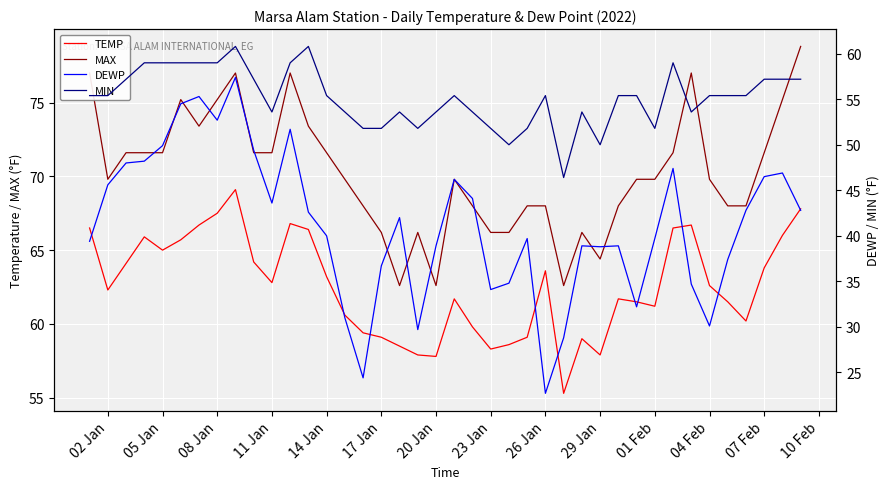

Which series has the largest total across all categories?

MAX